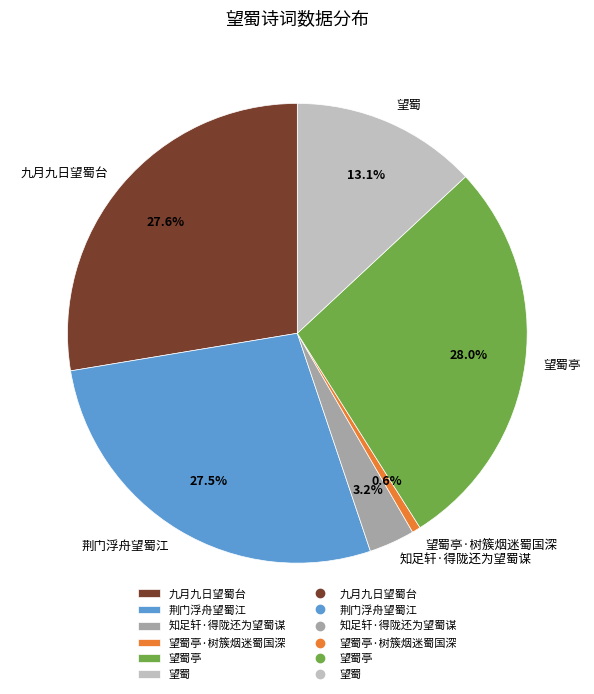

How many slices are in this pie chart?

6